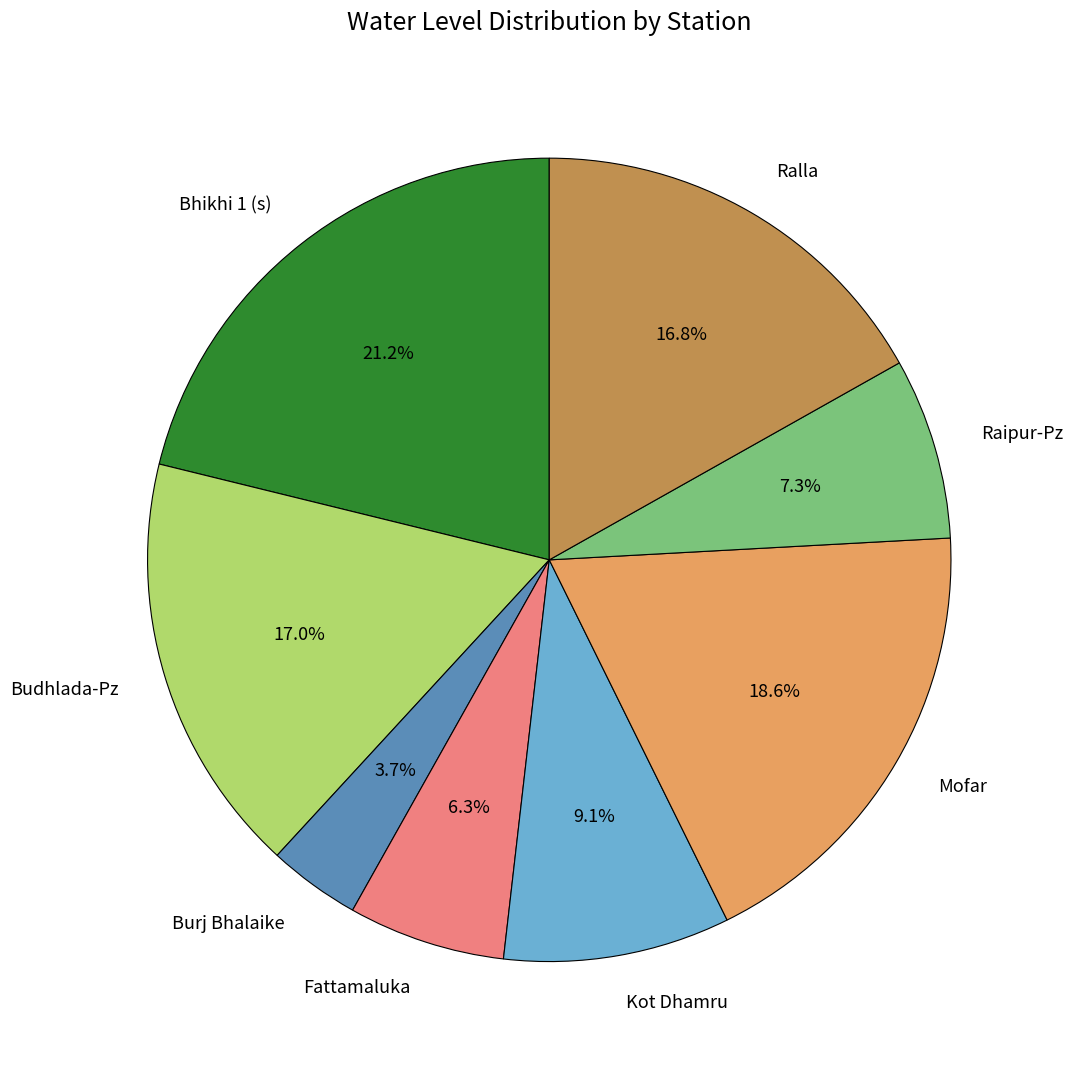

Which slice is the smallest?

Burj Bhalaike